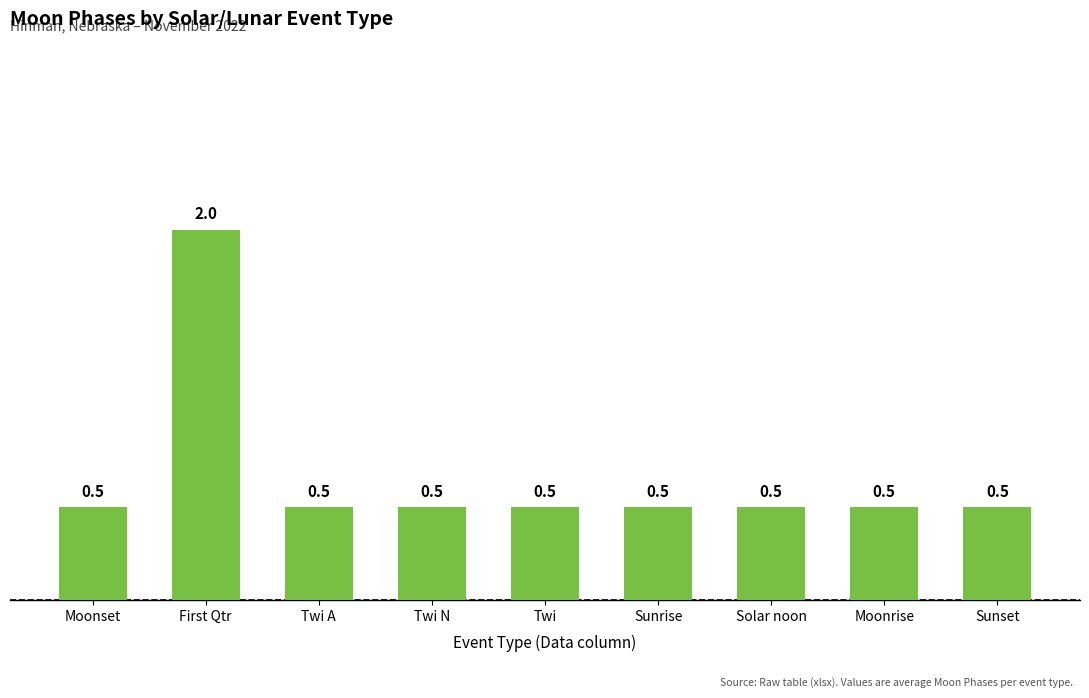

What is the maximum value shown in the chart?

2.0